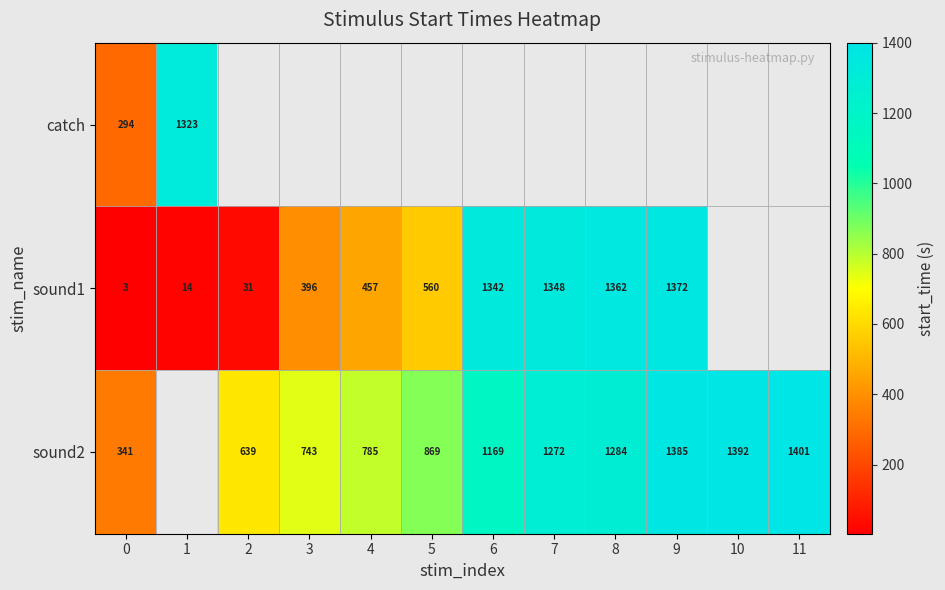

What is the difference between the maximum and minimum values in the sound1 series?

1368.9